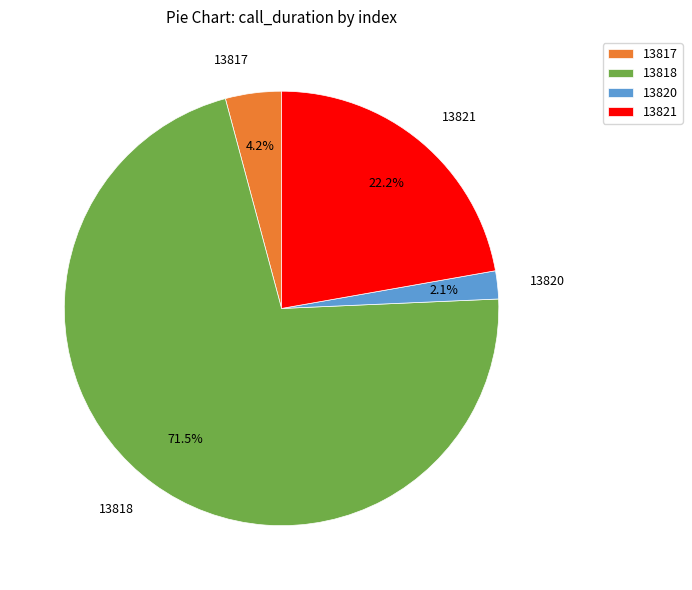

How many slices are in this pie chart?

4